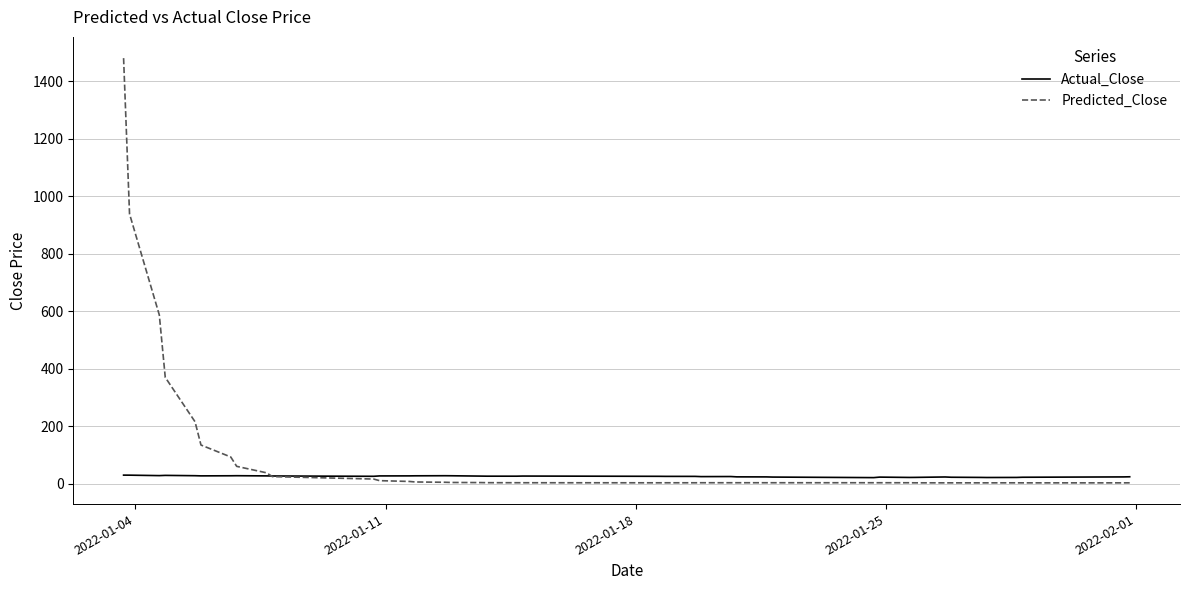

What is the average value of the Actual_Close series?

25.7